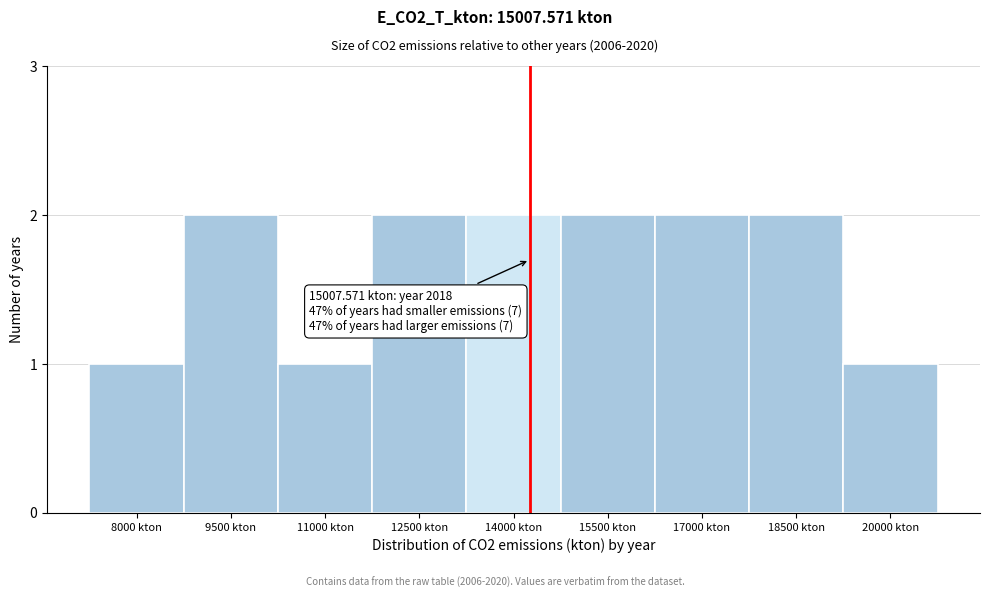

Reading right to left, what are all the values shown in this chart?

20000 kton=1	18500 kton=2	17000 kton=2	15500 kton=2	14000 kton=2	12500 kton=2	11000 kton=1	9500 kton=2	8000 kton=1